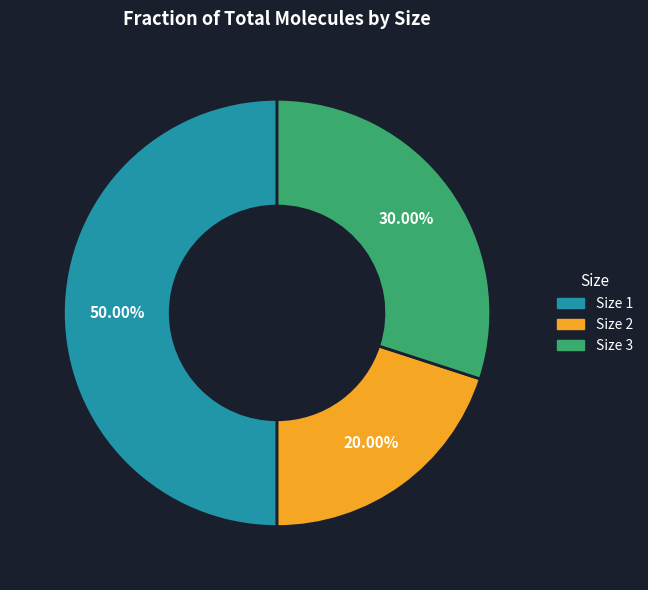

How many segments does this pie chart have?

3